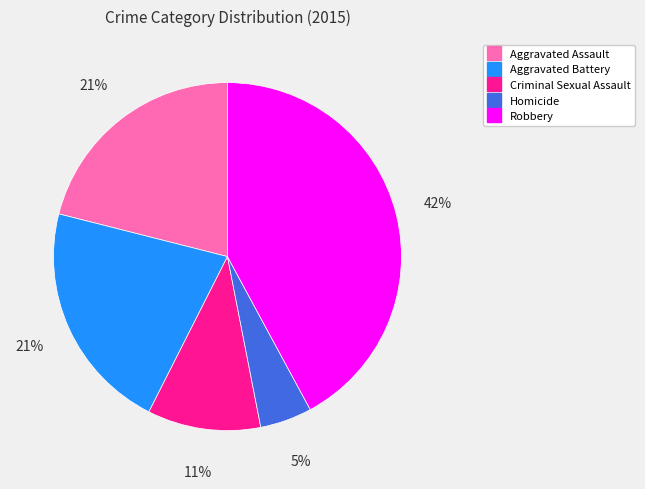

How many slices are in this pie chart?

5